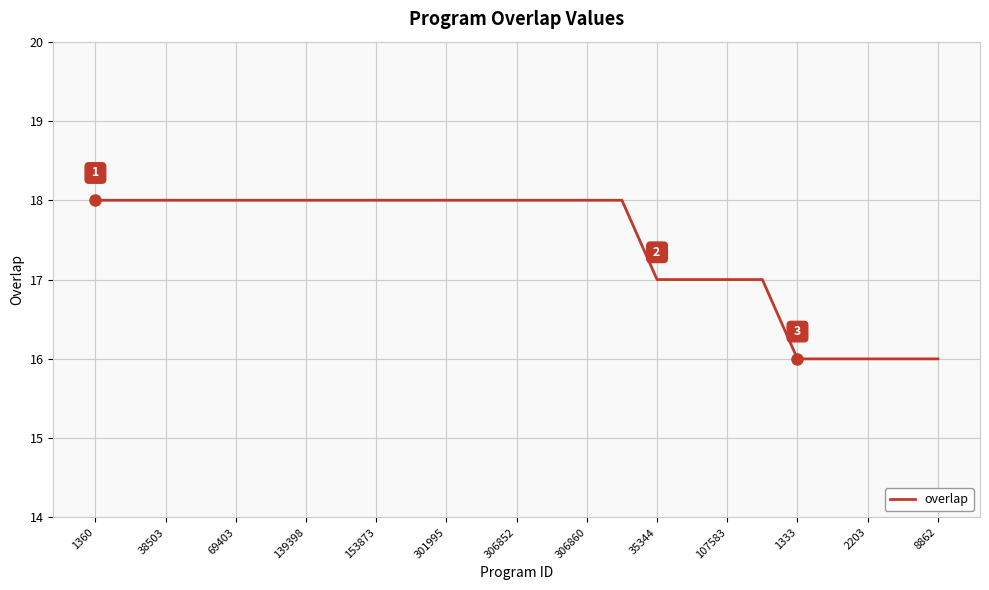

Reading right to left, what are all the values shown in this chart?

16	16	16	16	16	17	17	17	17	18	18	18	18	18	18	18	18	18	18	18	18	18	18	18	18